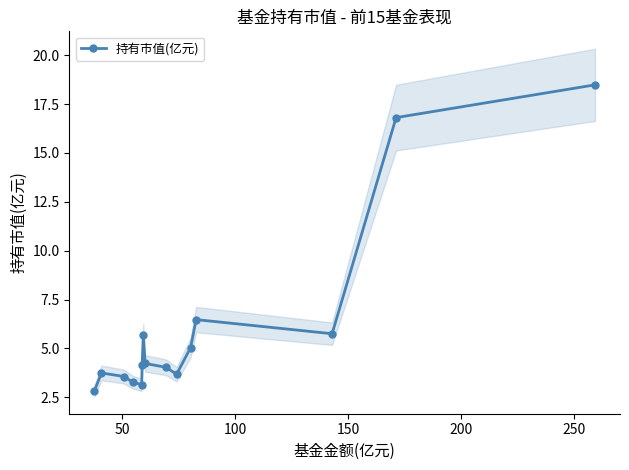

What is the value of the 持有市值(亿元) point at the 14th from the left?

16.8